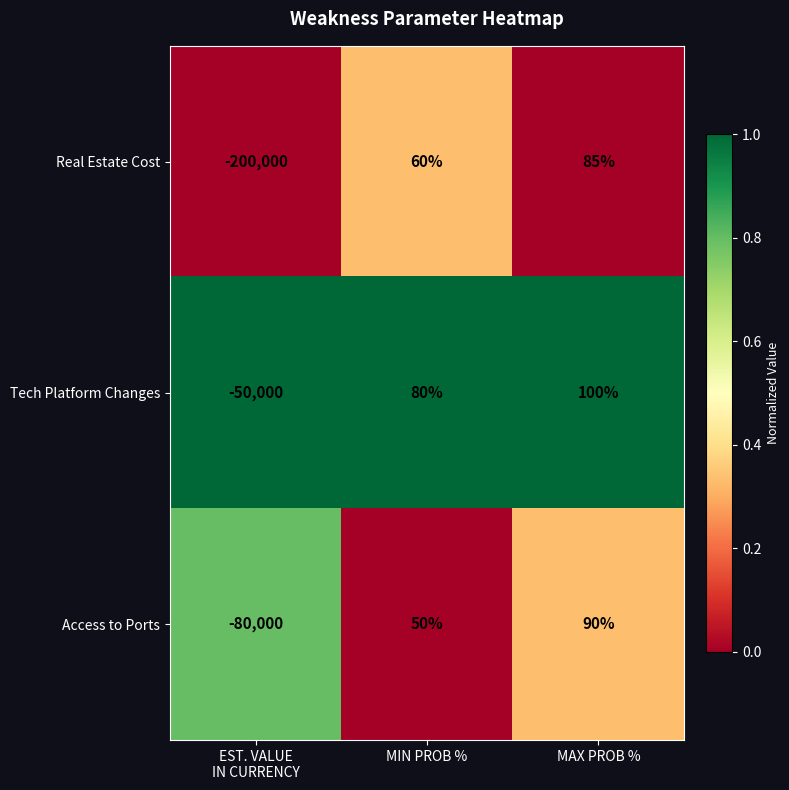

Which series has the widest spread of values?

Real Estate Cost